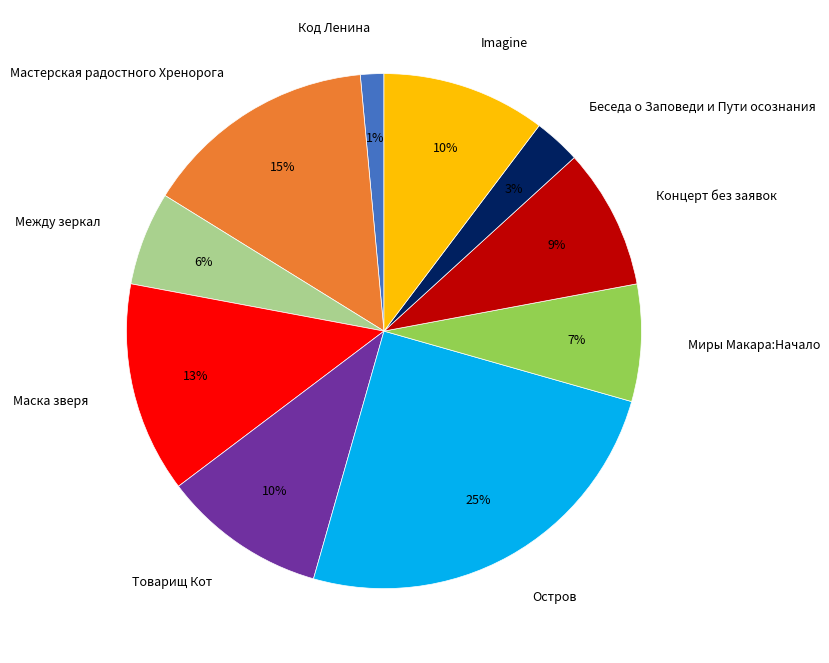

Between Товарищ Кот and Концерт без заявок, which is larger?

Товарищ Кот